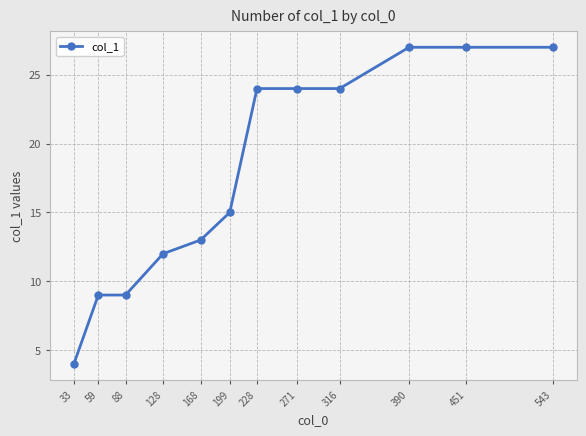

Reading right to left, transcribe all the data shown in this chart.

27	27	27	24	24	24	15	13	12	9	9	4